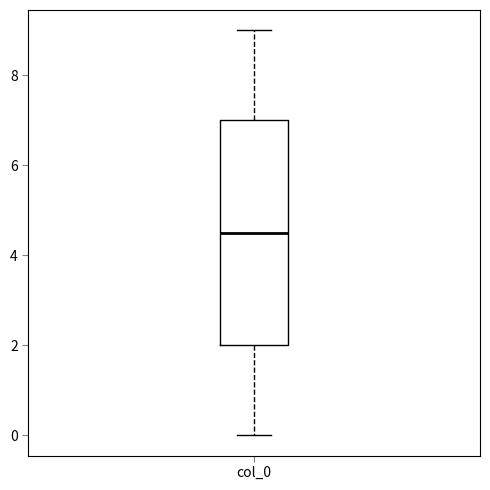

Where does the upper whisker of the box for col_0 end on the y-axis? The values are not printed on the chart, so give them approximately, as read against the axis.

9.0